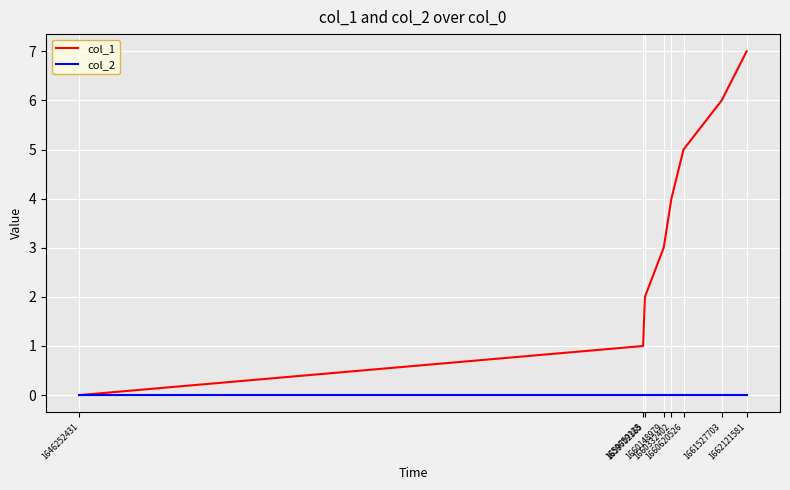

What is the difference between the maximum and minimum values in the col_1 series?

7